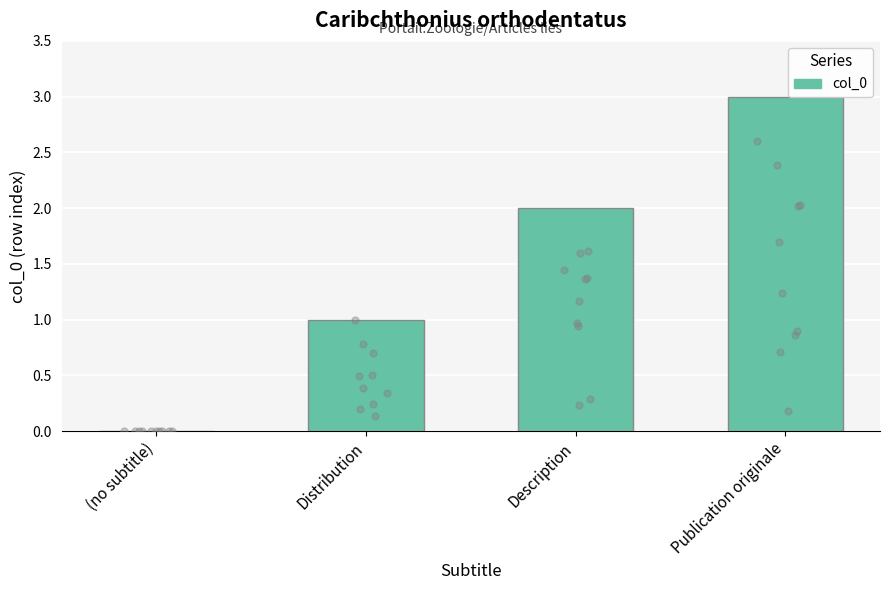

What is the change in value from Description to Publication originale?

+1